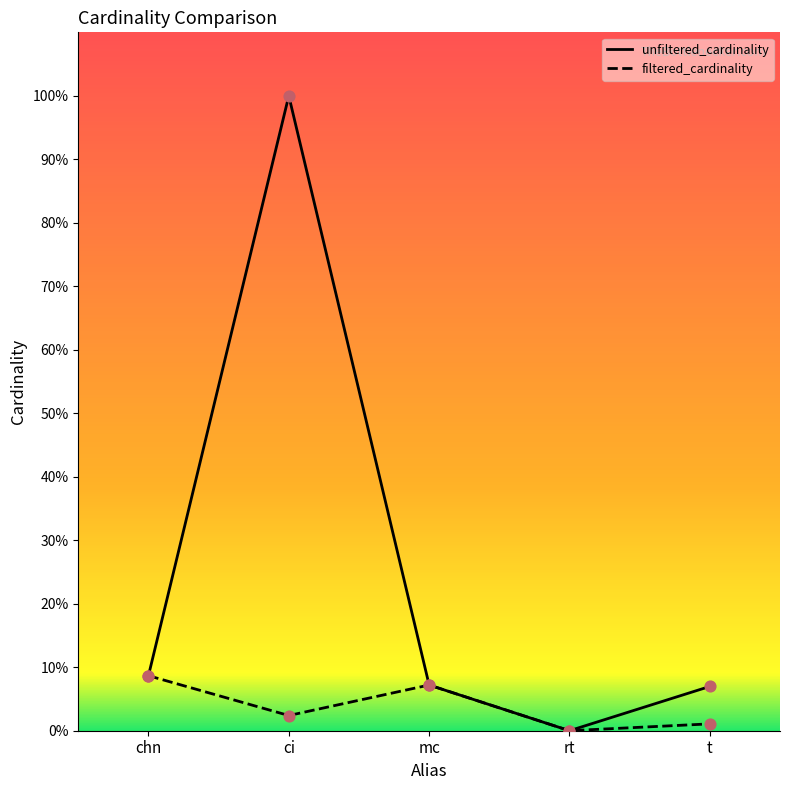

At which category is the sum across all series the highest?

ci